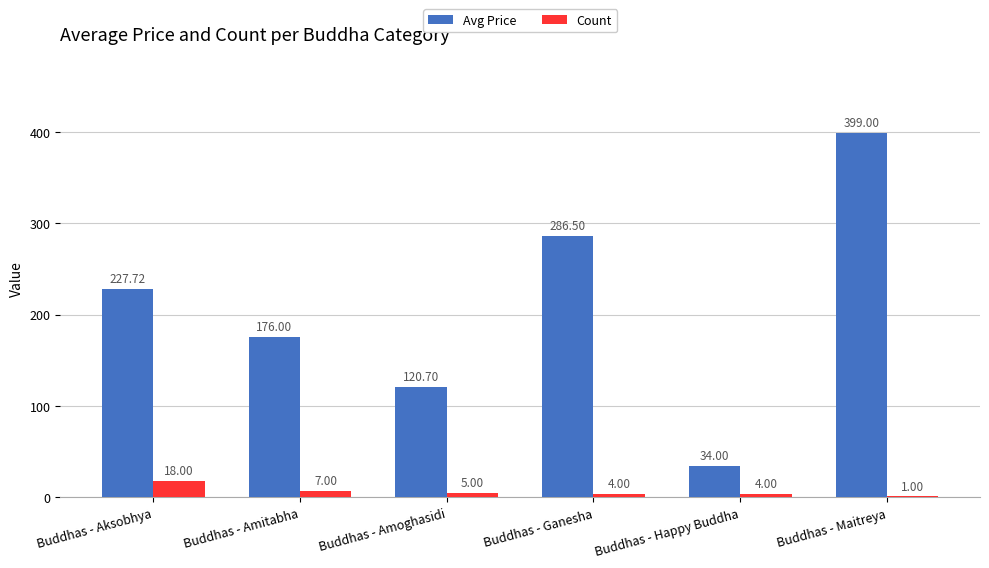

Reading right to left, what are all the values shown in this chart?

Avg Price: 399.0	34.0	286.5	120.7	176.0	227.7
Count: 1.0	4.0	4.0	5.0	7.0	18.0